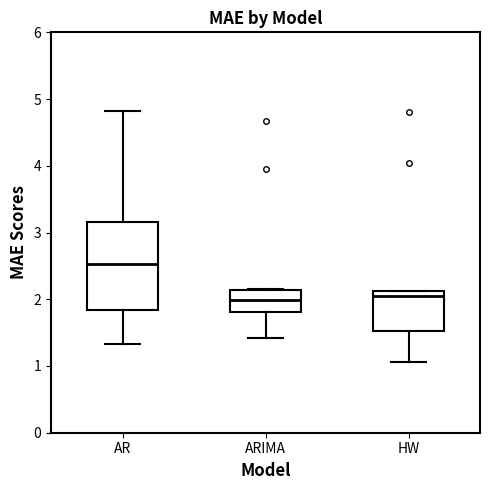

Where does the lower whisker of the box for AR end on the y-axis? The values are not printed on the chart, so give them approximately, as read against the axis.

1.3